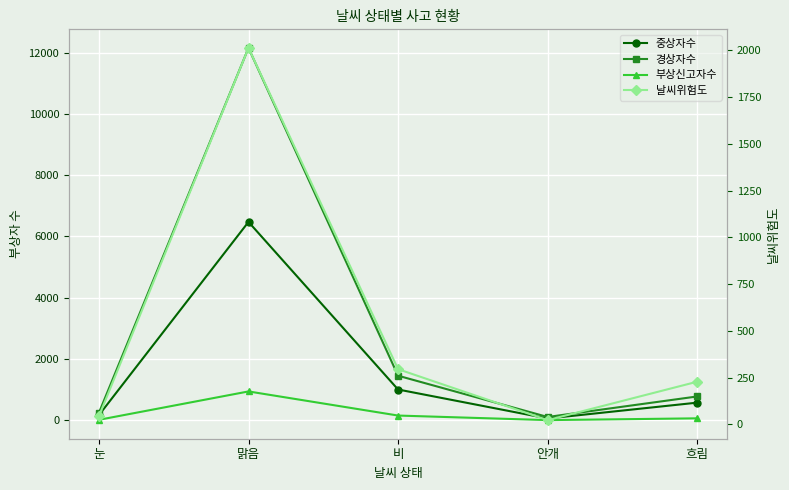

Which category has the highest value across all series?

맑음